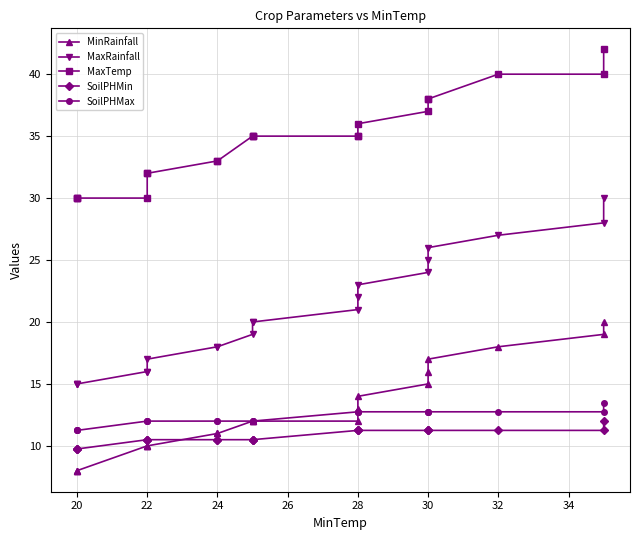

Which series has the largest range (max minus min)?

MaxRainfall